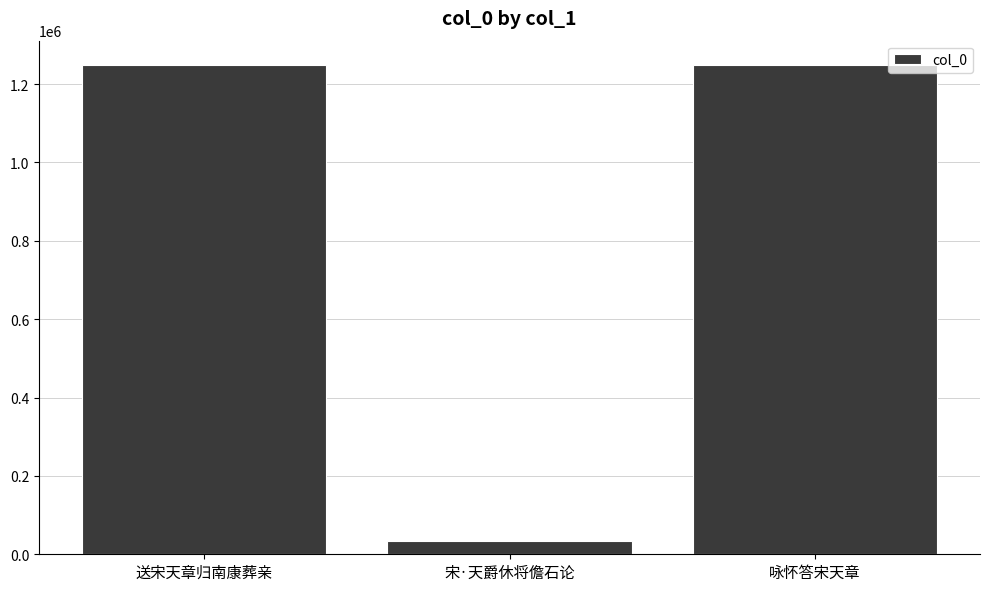

Where is the data nearest to the value 640765?

送宋天章归南康葬亲